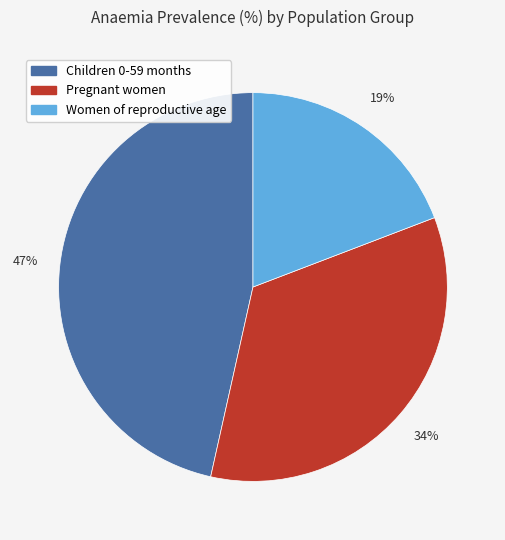

Count the number of slices in the pie.

3